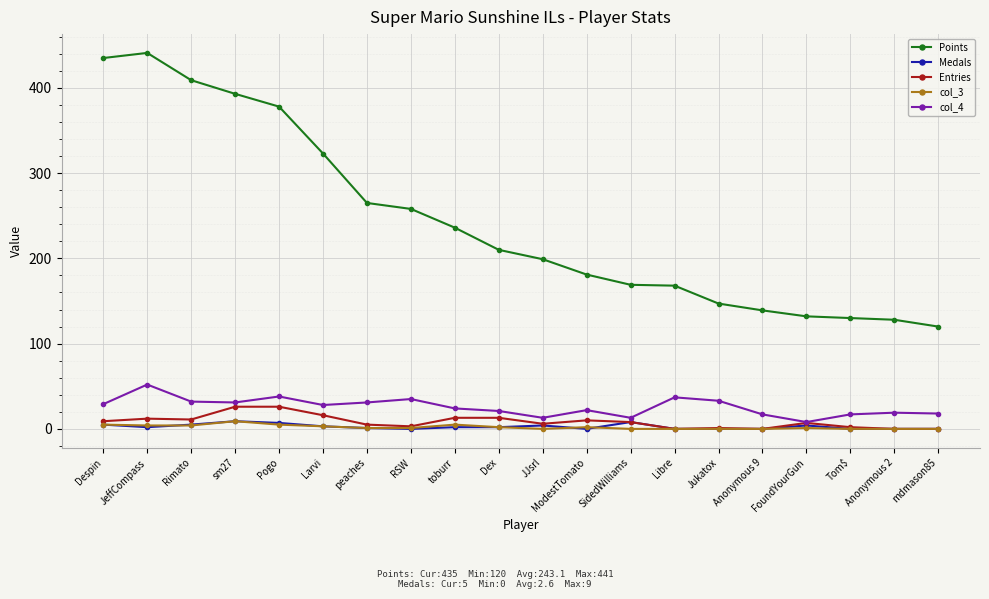

How many categories are shown in the chart?

20